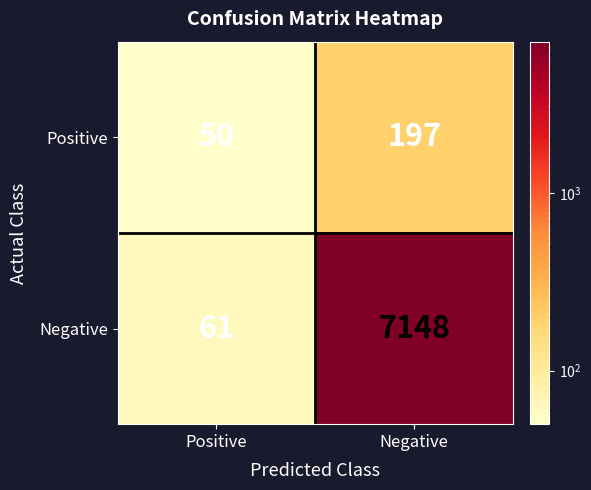

Which series has the largest range (max minus min)?

Negative